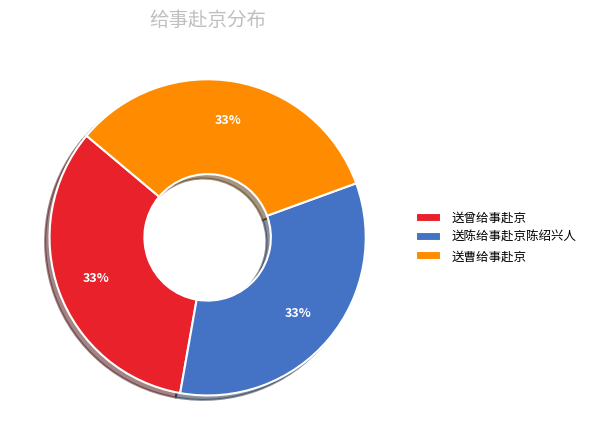

Do 送曹给事赴京 and 送陈给事赴京陈绍兴人 together represent more than half of the pie?

Yes